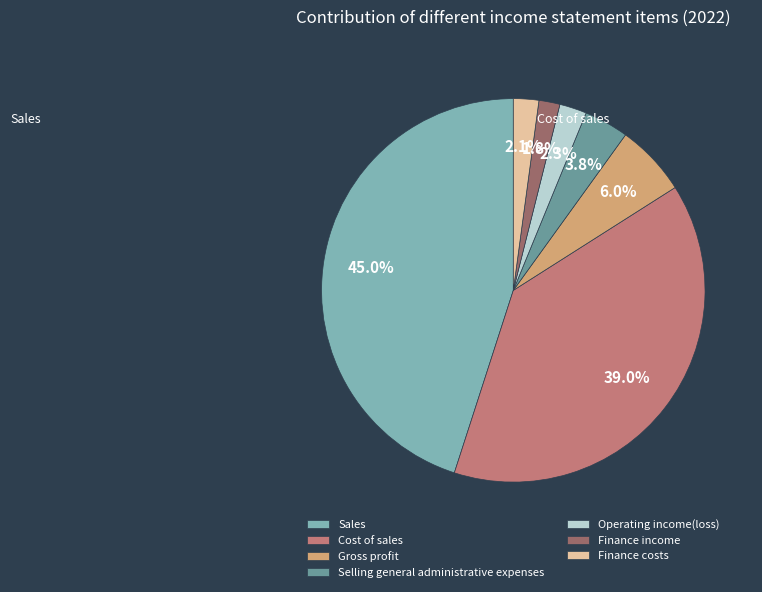

To the nearest percent, what is the difference between the Finance costs and Gross profit slice percentages?

4%